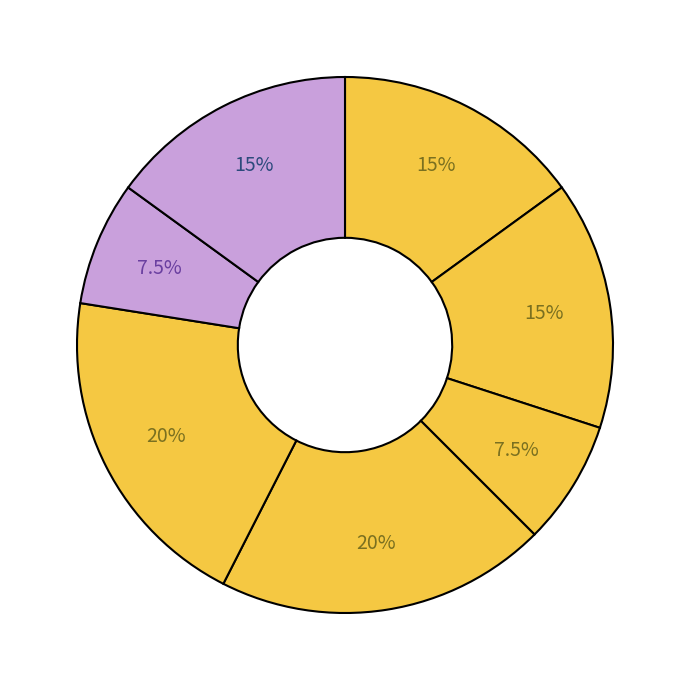

How many segments does this pie chart have?

7